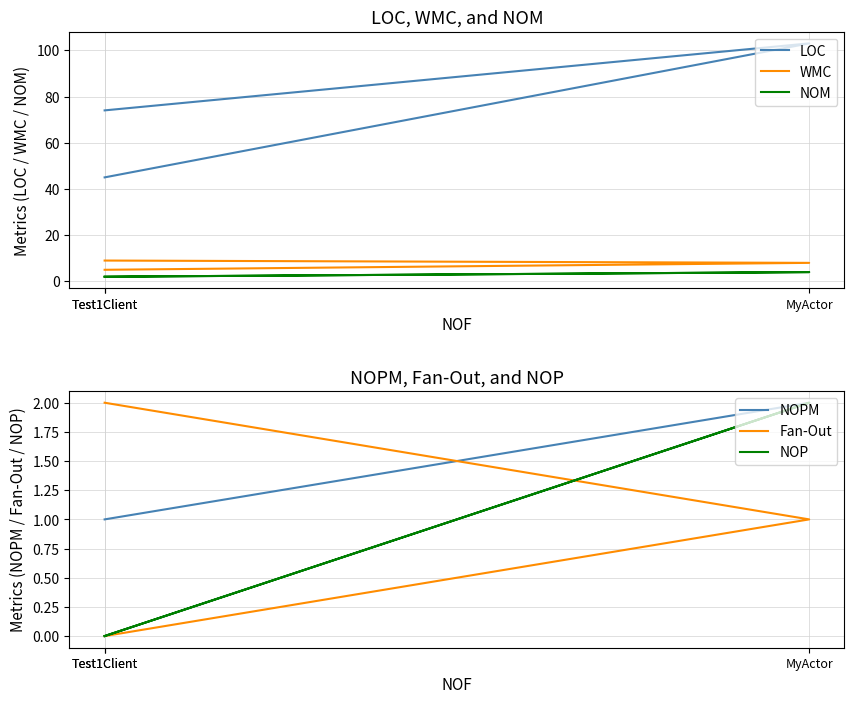

What is the sum of the WMC values at Test1Client and MyActor?

13